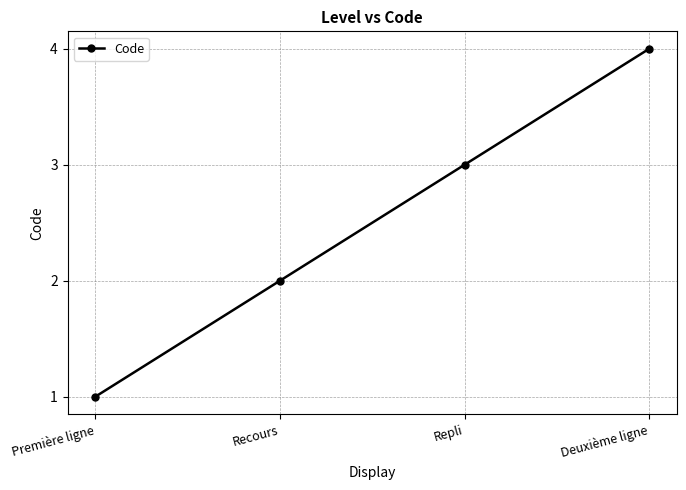

The value at Deuxième ligne is 7. True or false?

False